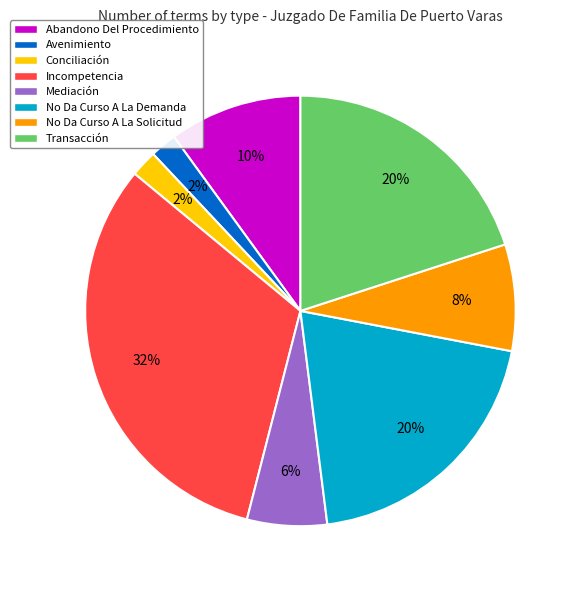

Approximately how many times larger is the value at Mediación compared to Abandono Del Procedimiento?

0.6